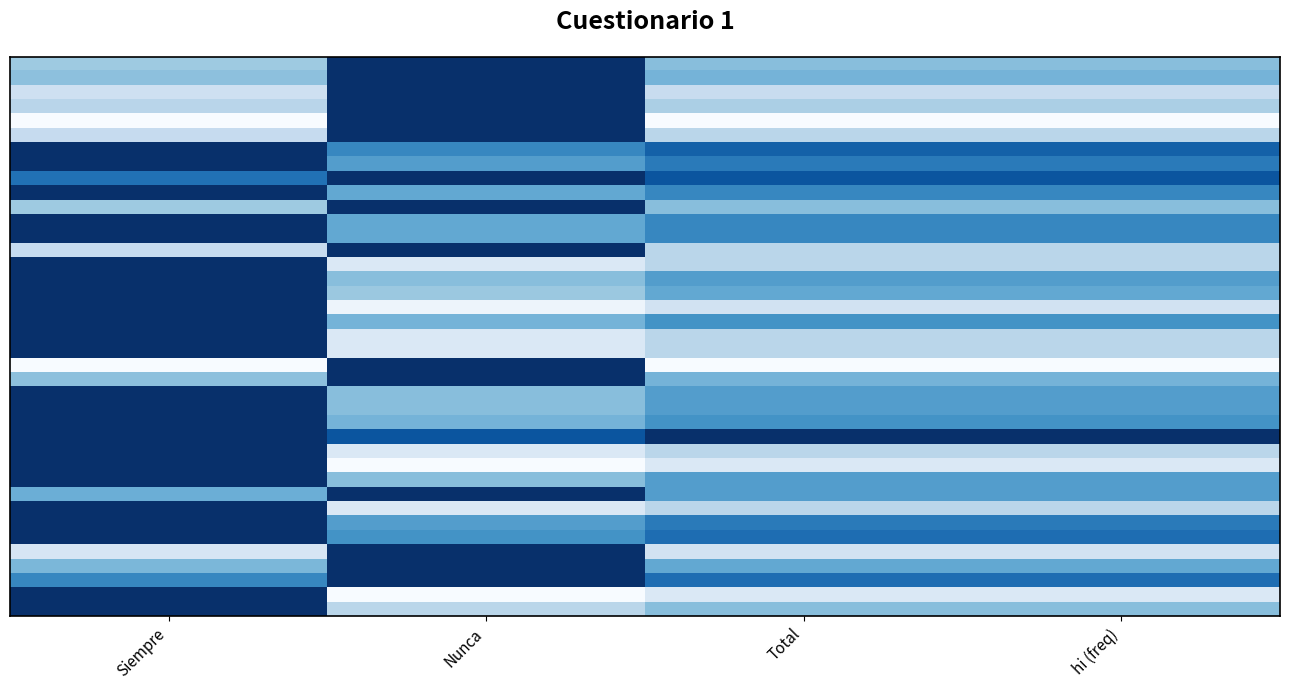

What is the total value across all series at Total?

20.8